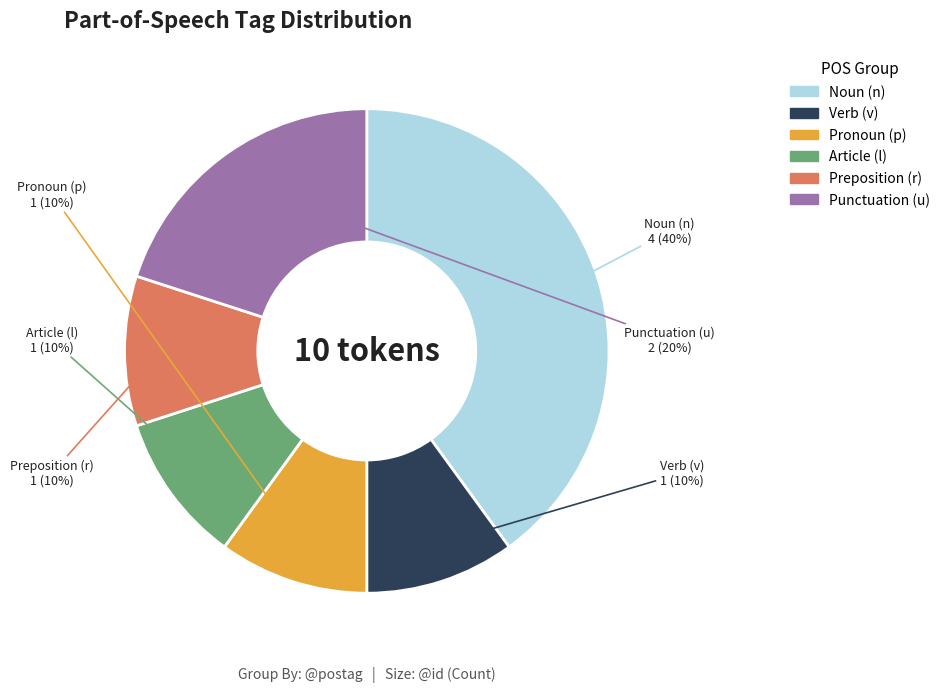

To the nearest percent, what is the difference between the largest and smallest slice percentages?

30%